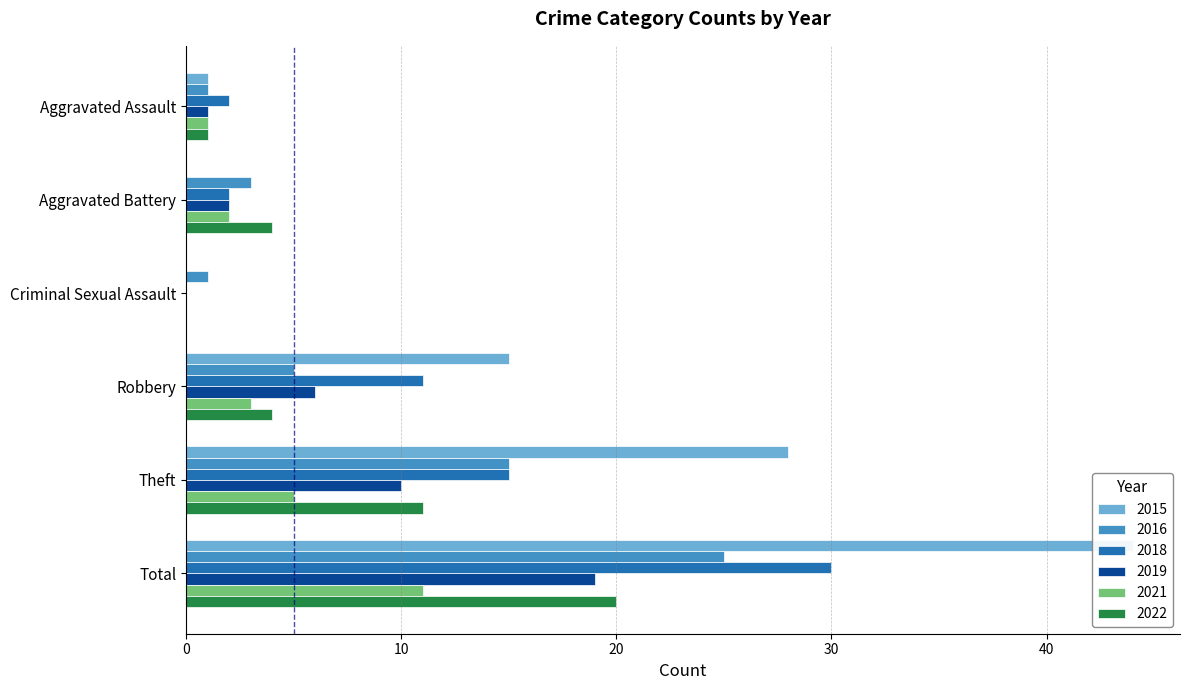

What is the average value of the 2019 series?

6